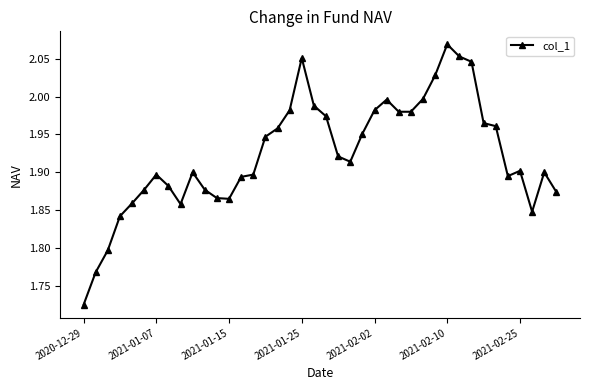

True or false: the data has more than 0 interior local peaks.

True